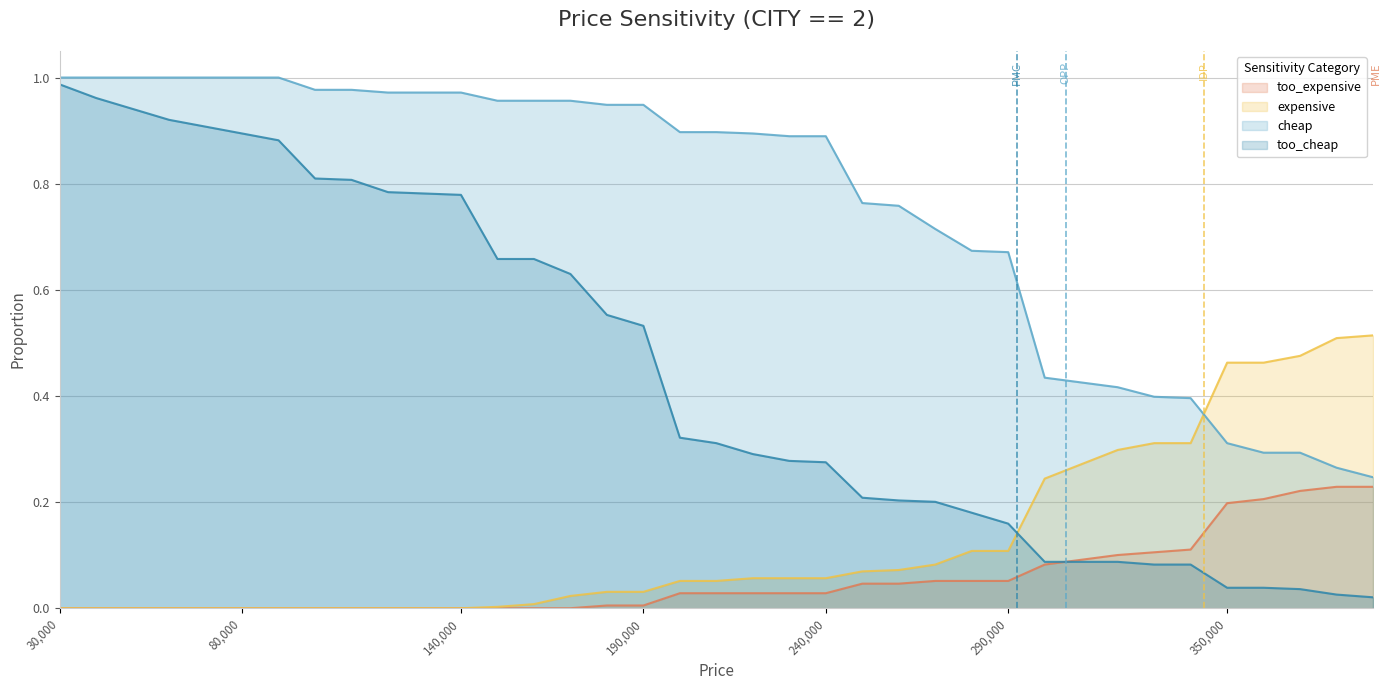

True or false: cheap has more than 0 interior local peaks.

False